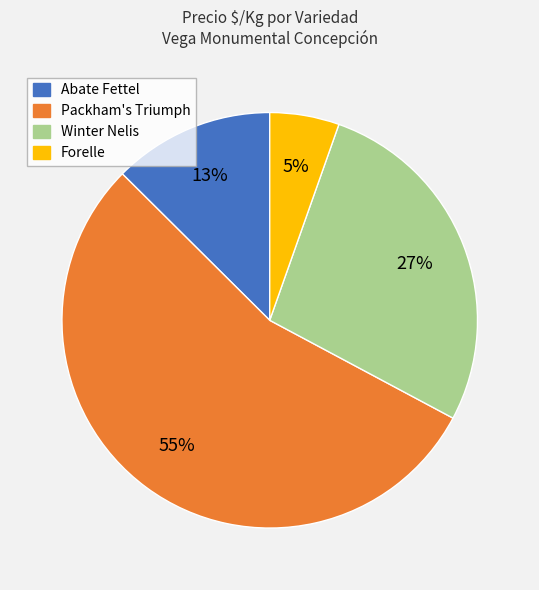

To the nearest percent, what is the average slice percentage?

25%